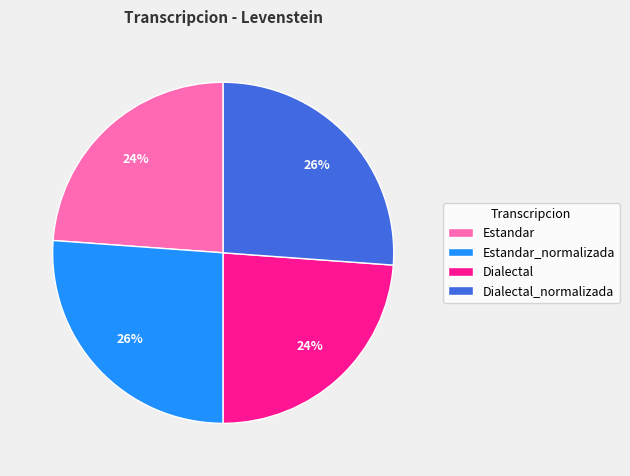

To the nearest percent, what percentage of the pie is Estandar_normalizada?

26%